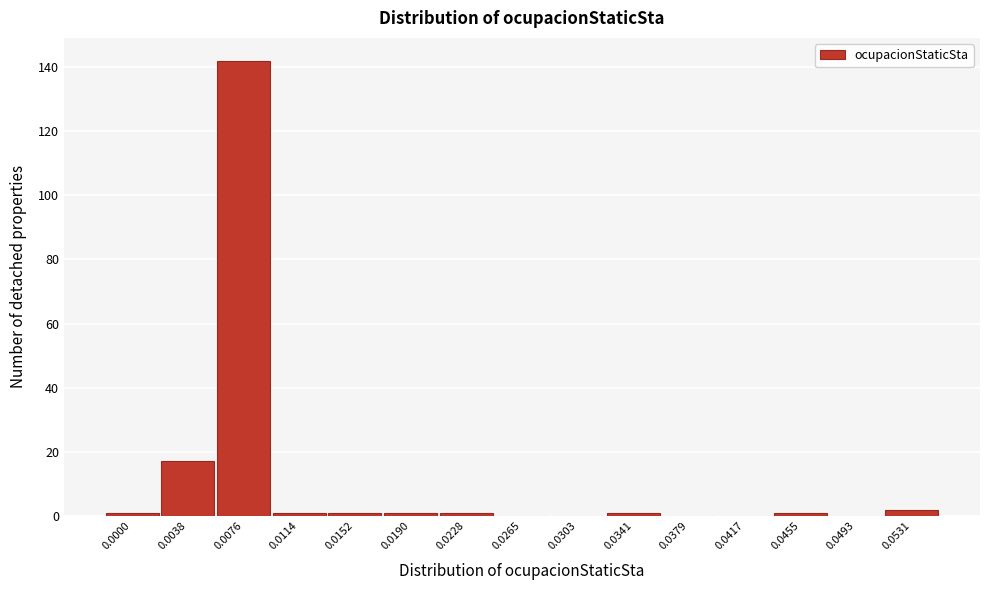

Reading right to left, what are all the values shown in this chart?

0.0531=2	0.0493=0	0.0455=1	0.0417=0	0.0379=0	0.0341=1	0.0303=0	0.0265=0	0.0228=1	0.0190=1	0.0152=1	0.0114=1	0.0076=142	0.0038=17	0.0000=1